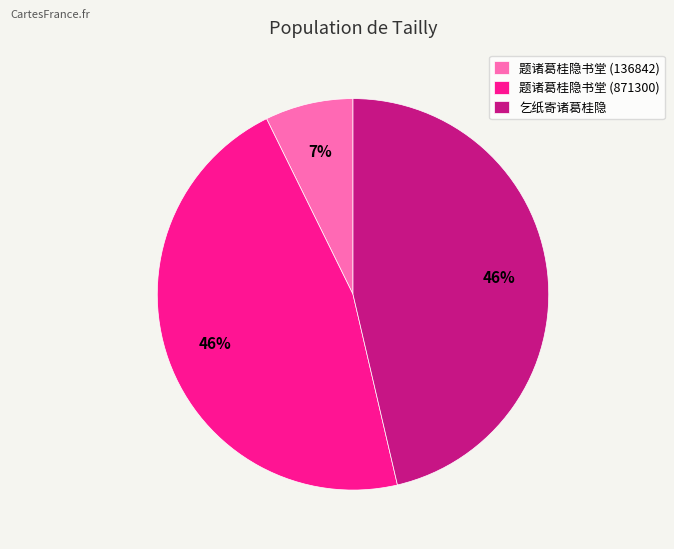

Which slice is the smallest?

题诸葛桂隐书堂 (136842)